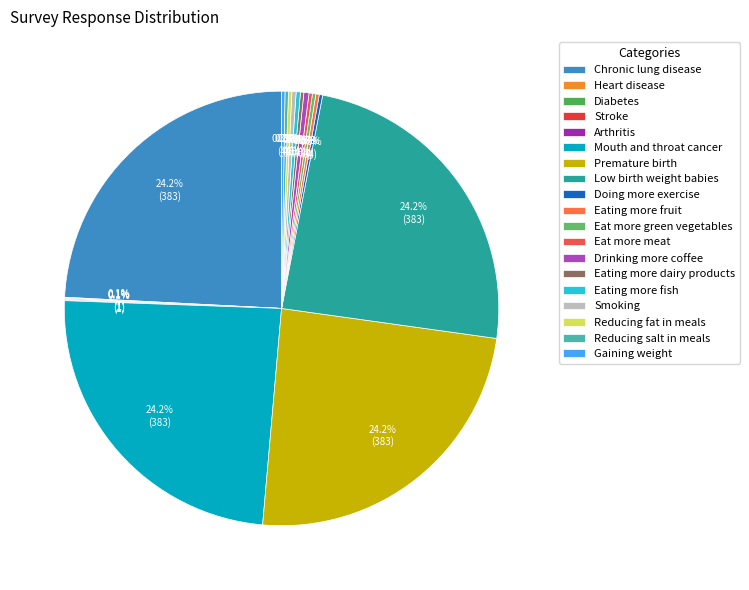

What portion of the pie excludes Eating more fish?

99.7%